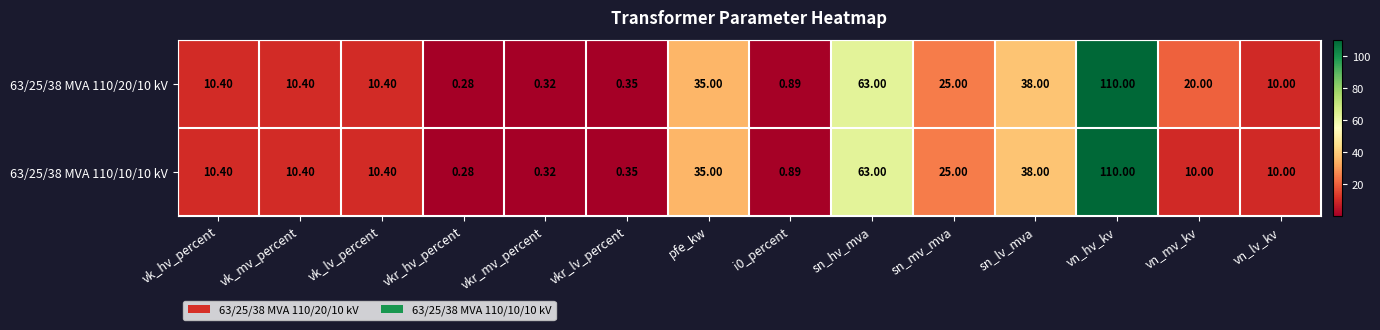

At which label is 63/25/38 MVA 110/10/10 kV closest to 55?

sn_hv_mva